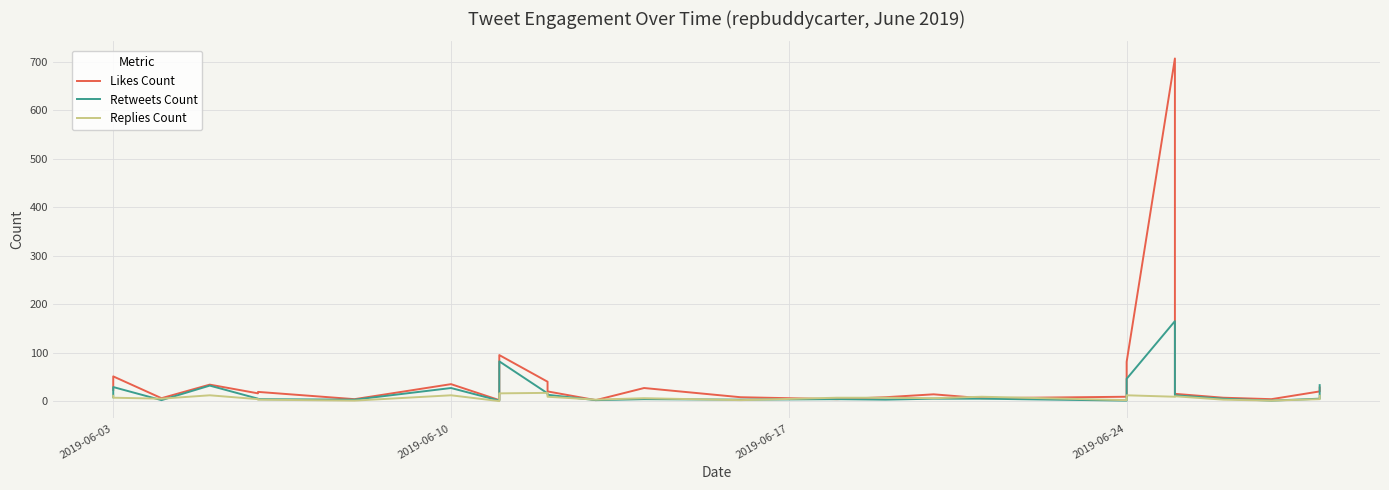

Is this an area chart (filled region under the line)?

No